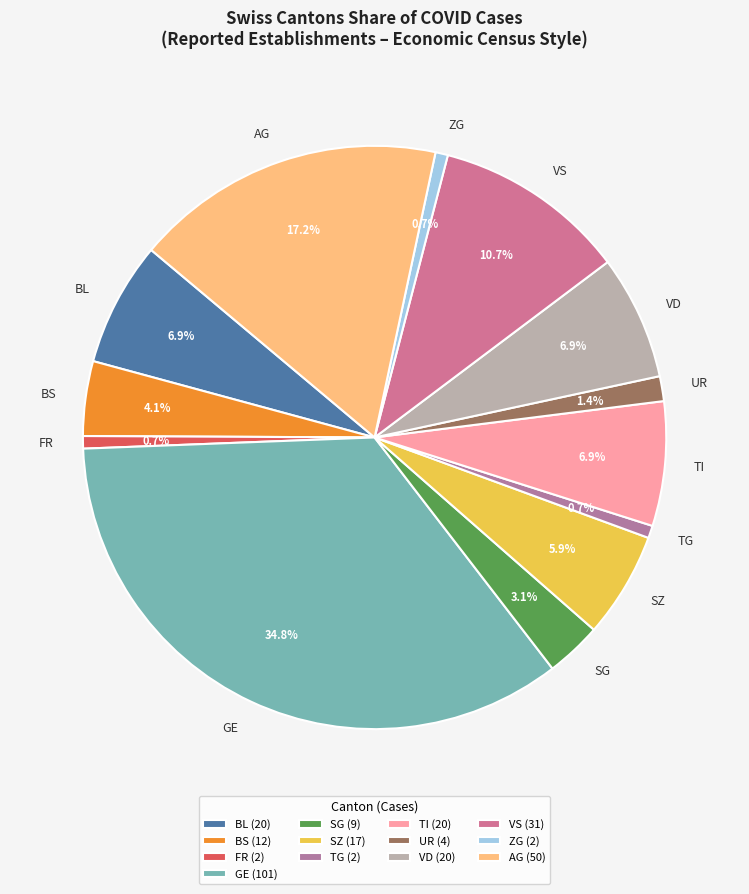

Which has a higher value, VS or TG?

VS